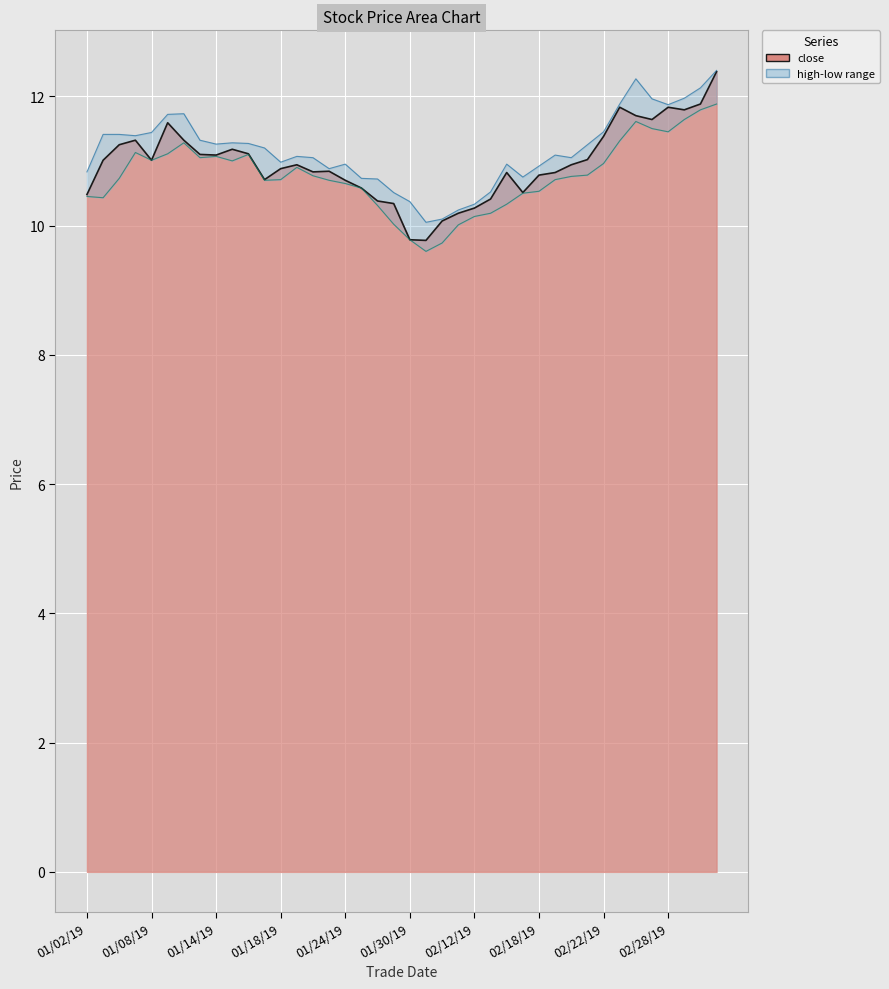

Where is the data nearest to the value 11?

20190103